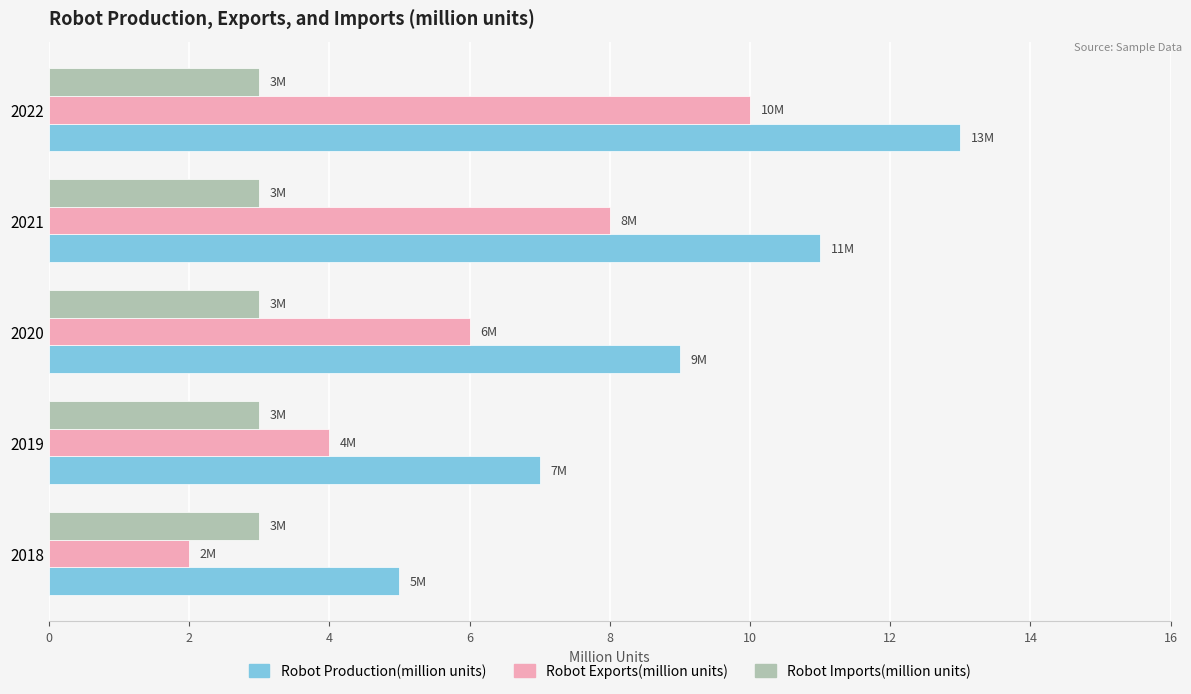

What is the difference between the highest and lowest values at 2022?

10